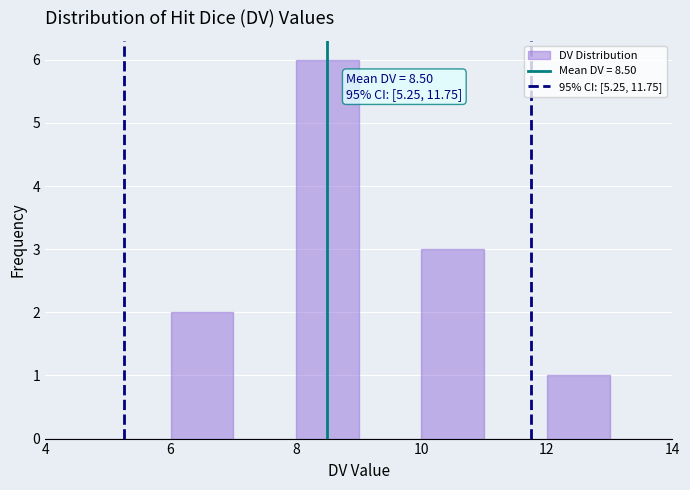

Over which range of the x-axis is the bar tallest?

8 to 9